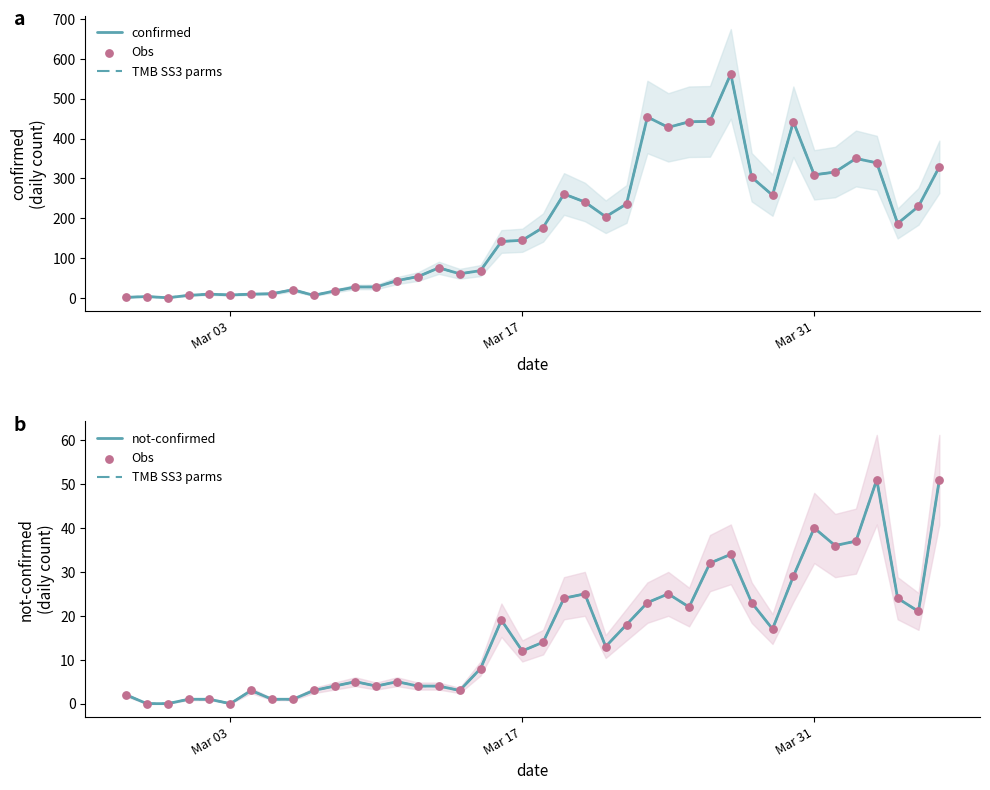

What are all the series names shown in the legend?

confirmed, TMB SS3 parms, Obs, not-confirmed